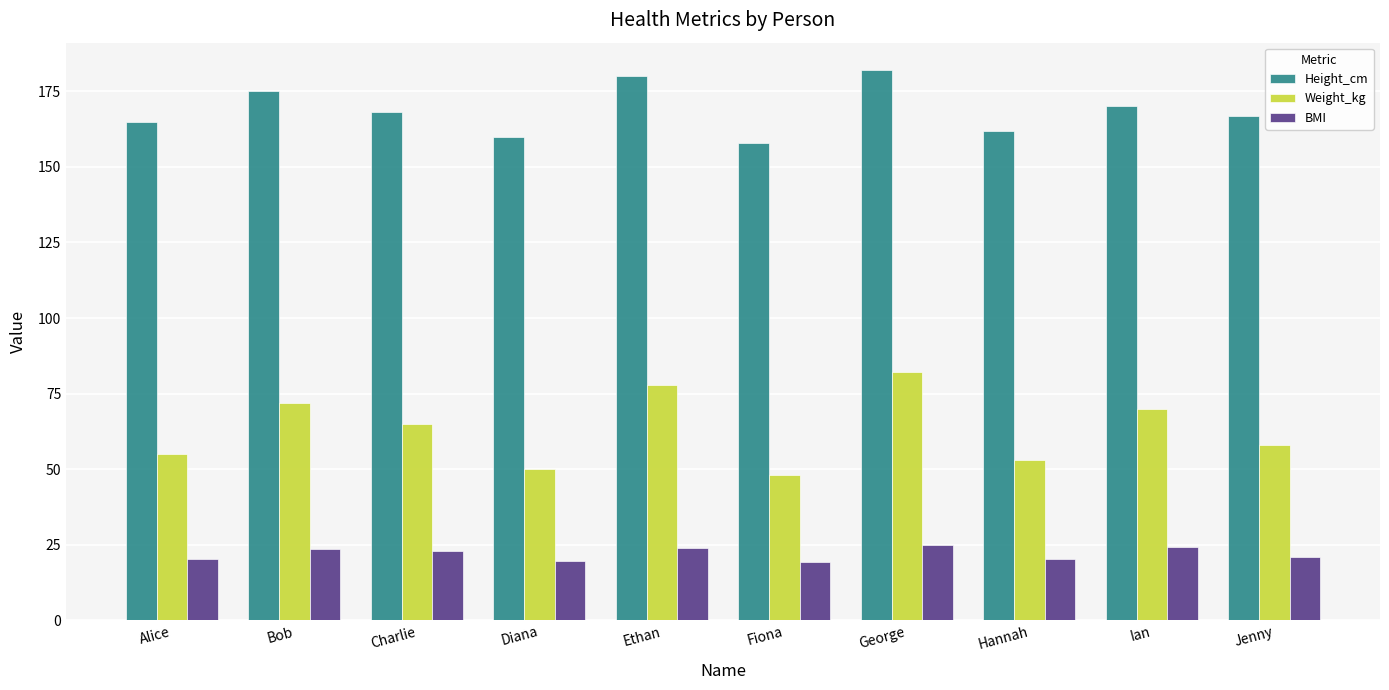

True or false: Height_cm has a value of 175.0 at Bob.

True